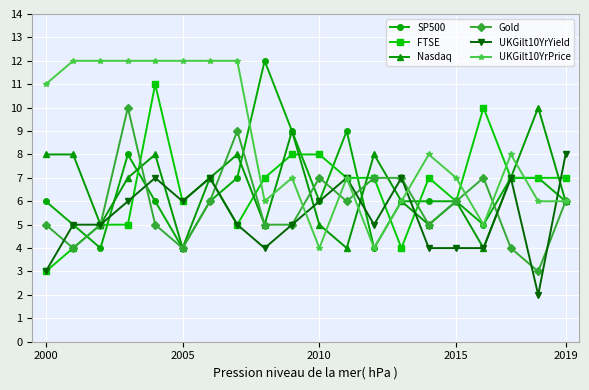

What is the maximum value shown in the chart?

12